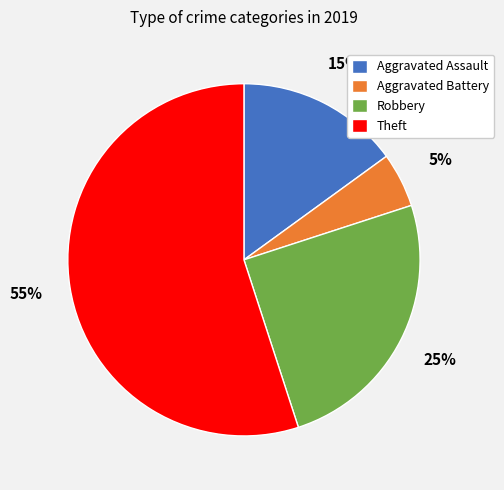

To the nearest percent, what percentage of the pie is Aggravated Battery?

5%